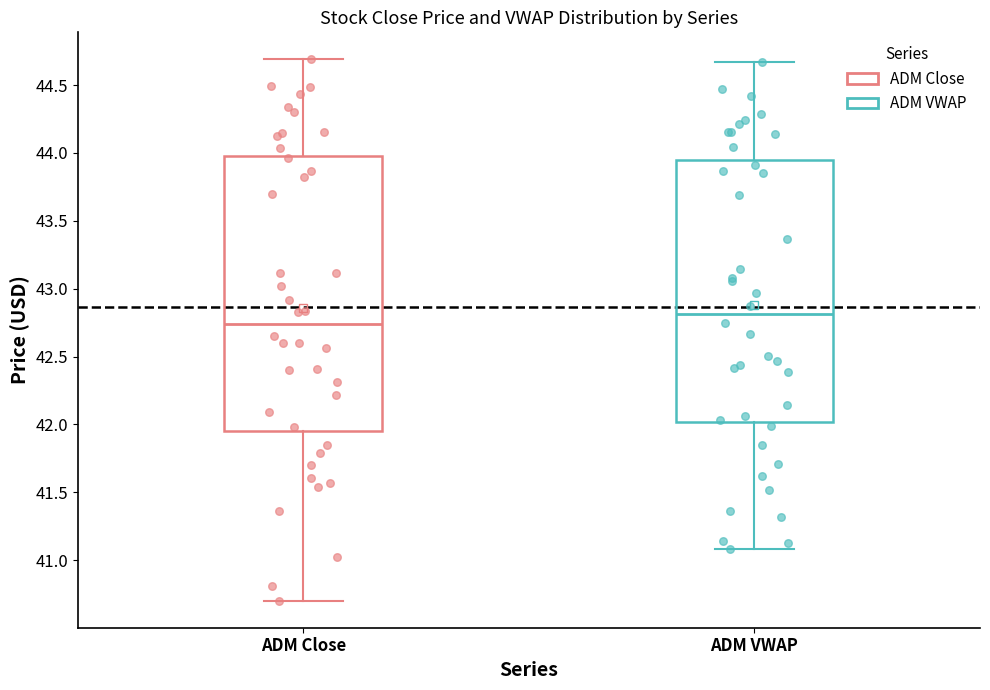

Where is the upper edge of the box for ADM Close on the y-axis? The values are not printed on the chart, so give them approximately, as read against the axis.

44.00